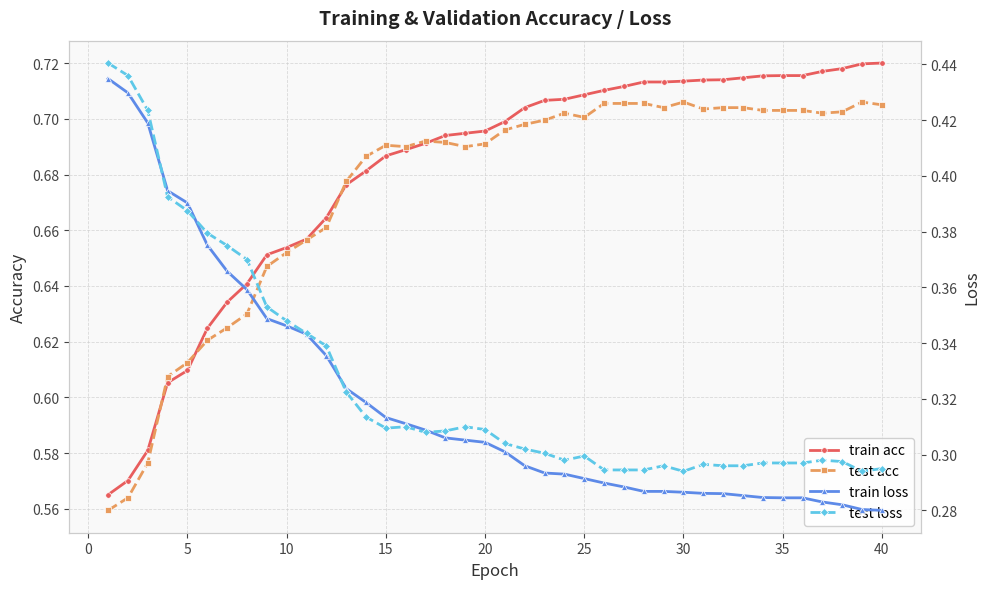

What is the minimum value for test loss?

0.3